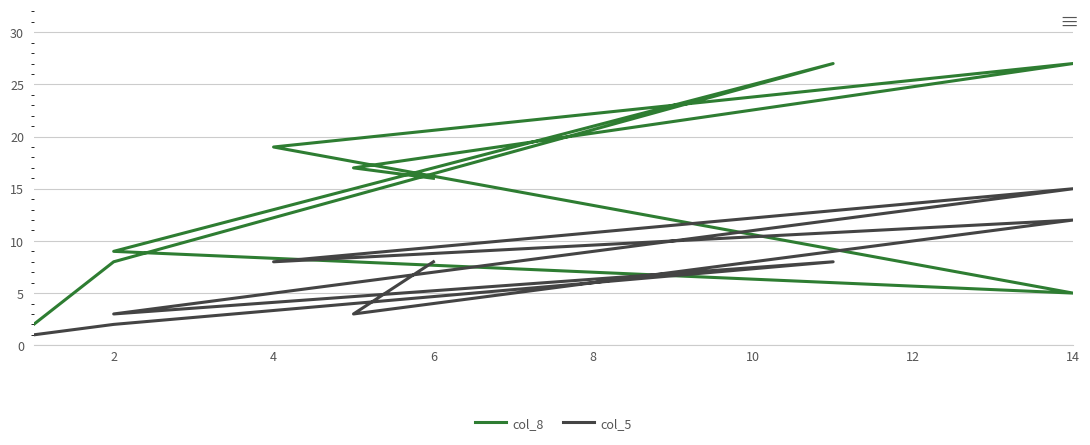

Read the col_8 value at 2.

9